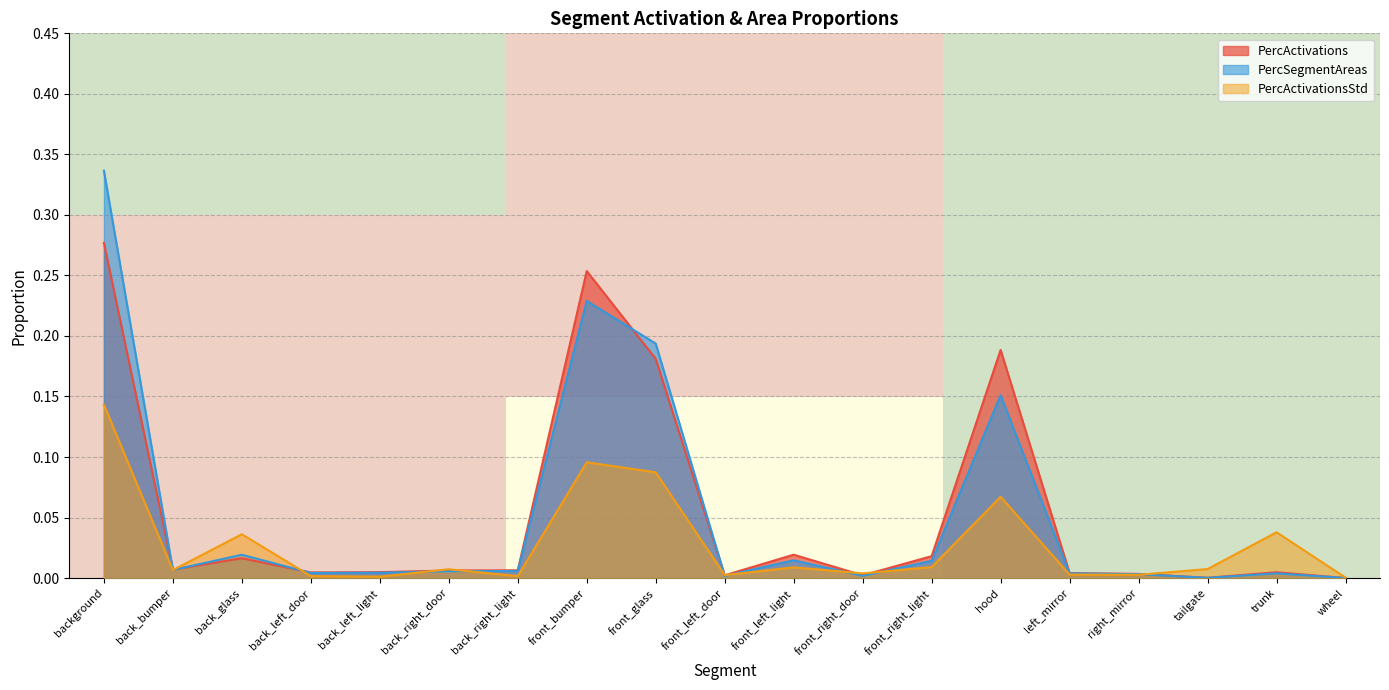

Is the value of PercActivations at front_bumper greater than the value of PercActivationsStd at front_right_light?

Yes